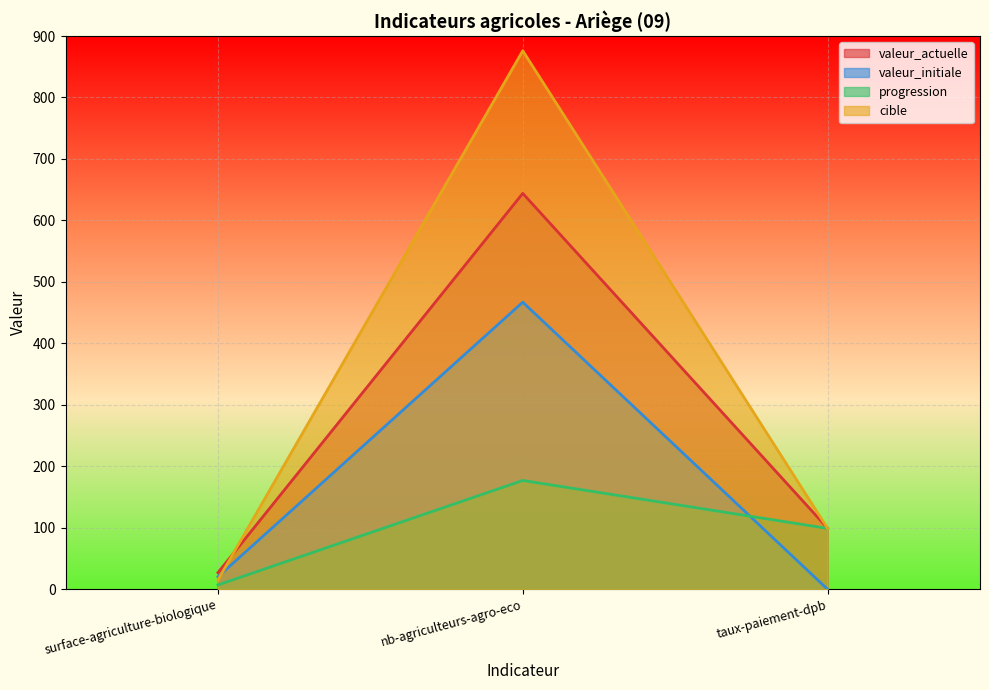

What is the value of the valeur_actuelle point at the 1st from the left?

27.0